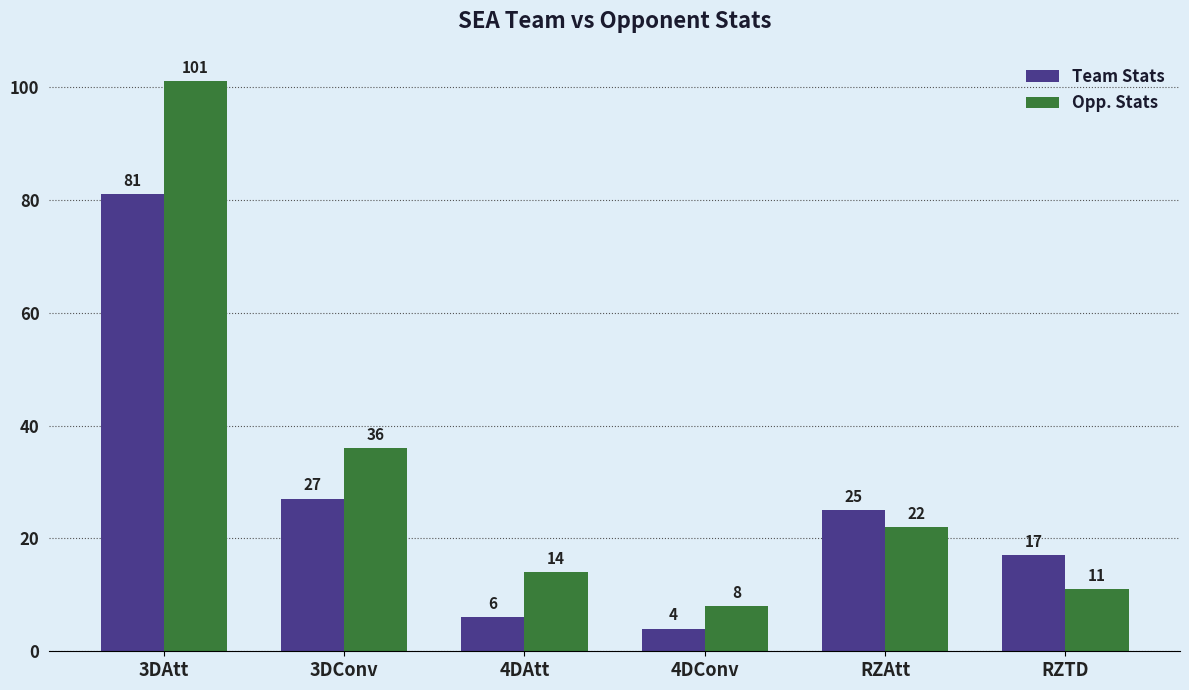

Reading left to right, list all the values displayed in this chart.

Team Stats: 3DAtt=81	3DConv=27	4DAtt=6	4DConv=4	RZAtt=25	RZTD=17
Opp. Stats: 3DAtt=101	3DConv=36	4DAtt=14	4DConv=8	RZAtt=22	RZTD=11